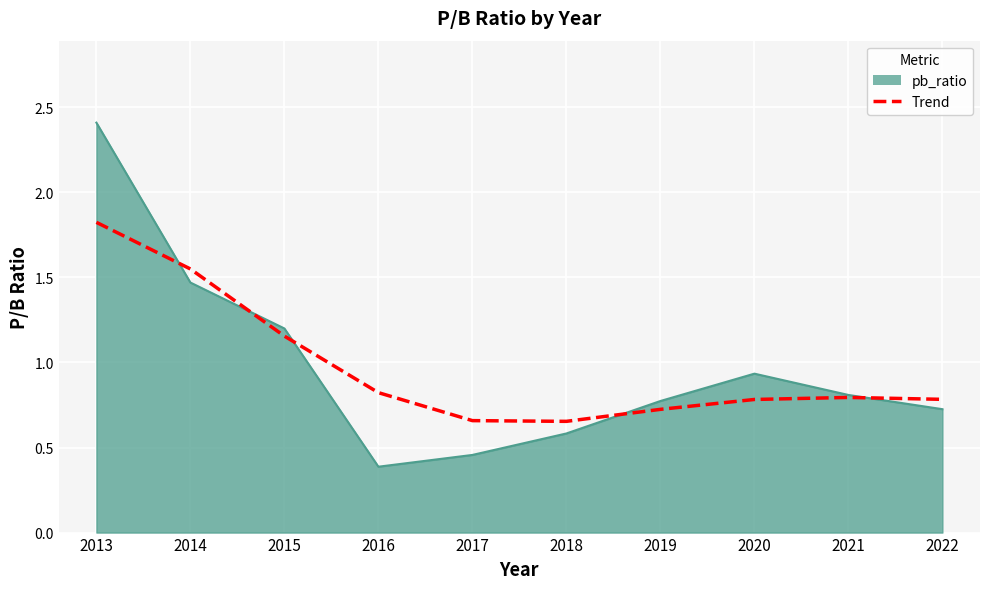

What is the value of the 4th point from the left?

0.4